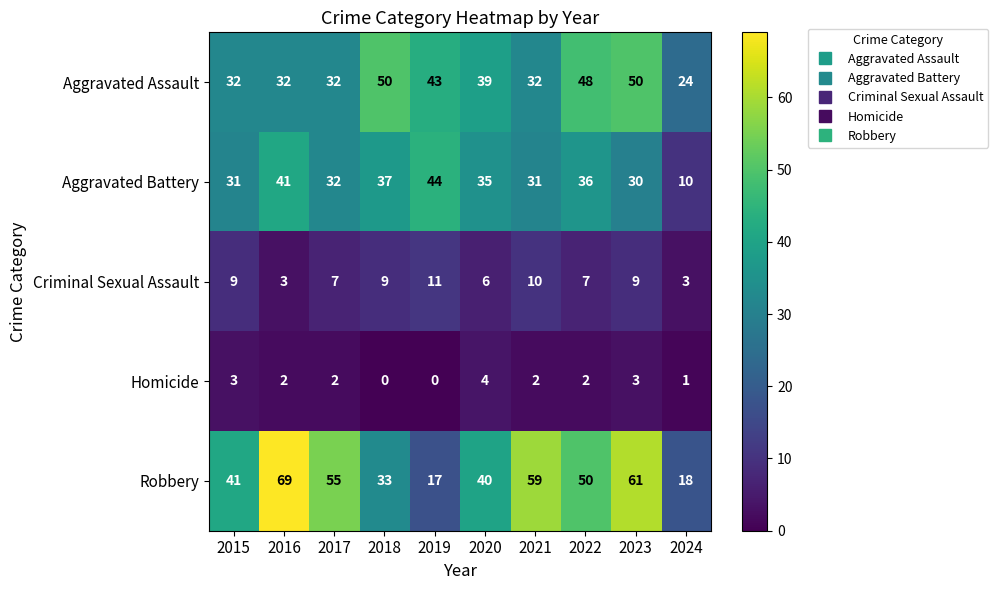

What is the sum of the Homicide values at 2022 and 2016?

4